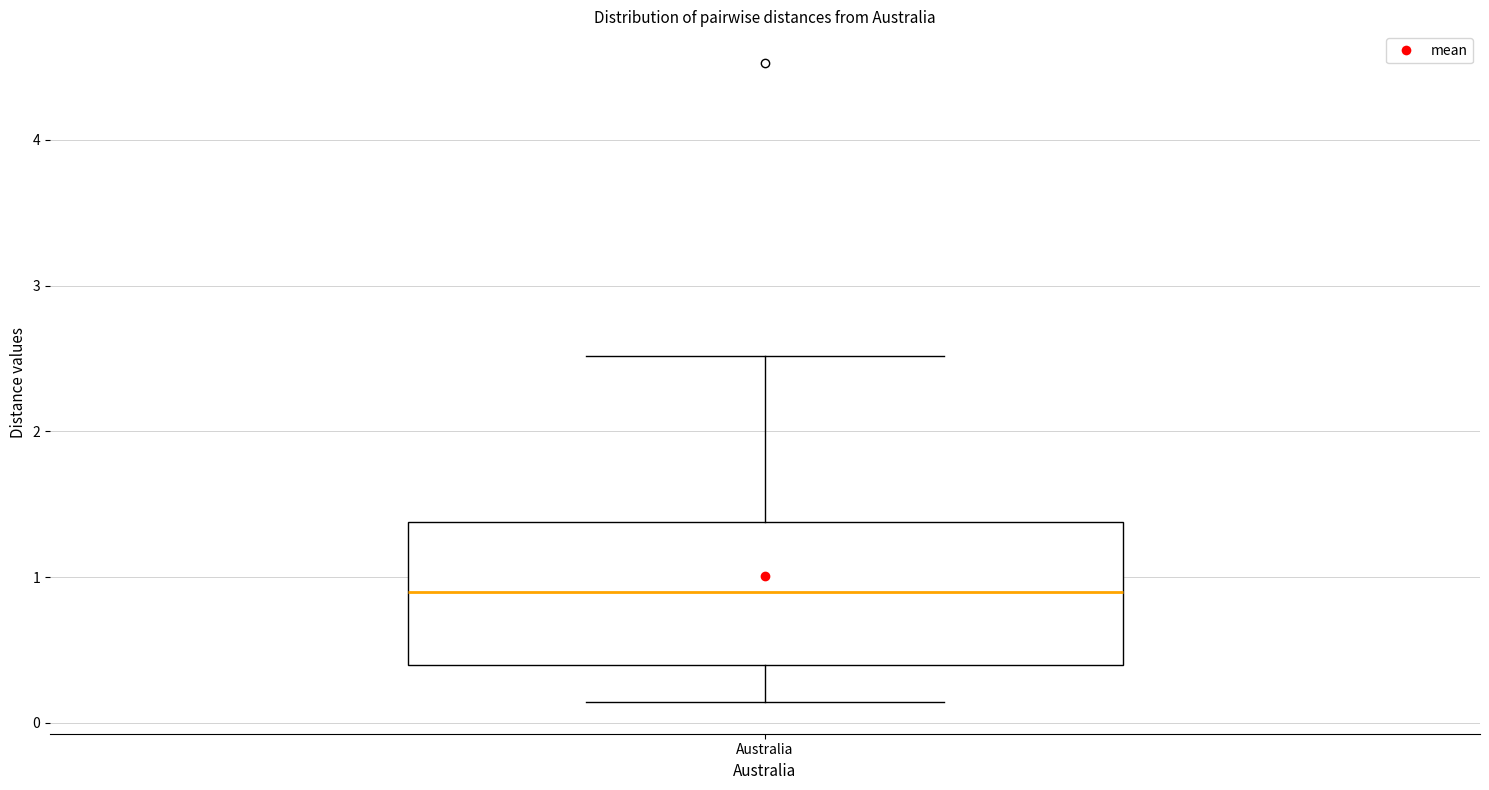

Where is the lower edge of the box for Australia on the y-axis? The values are not printed on the chart, so give them approximately, as read against the axis.

0.4